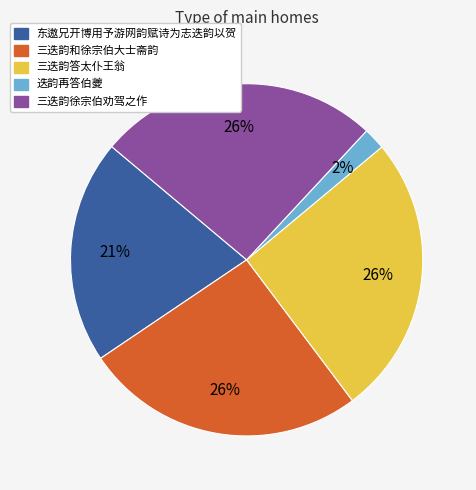

Is the sum of 三迭韵答太仆王翁 and 三迭韵和徐宗伯大士斋韵 greater than half?

Yes